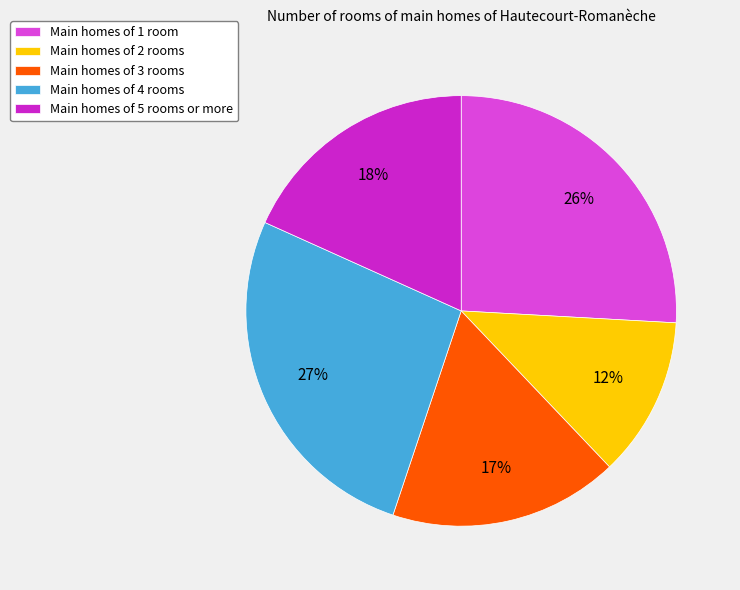

Does Main homes of 1 room account for over 50% of the chart?

No